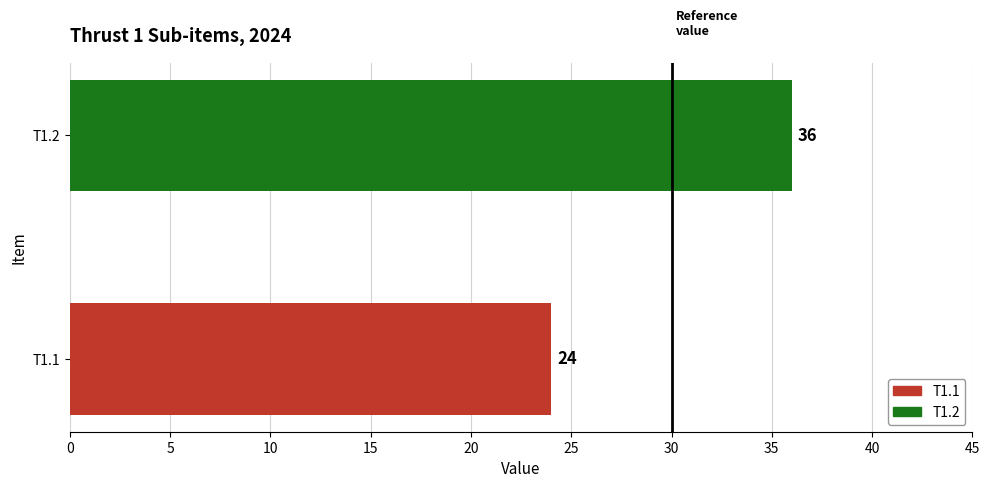

What is the difference between the maximum and minimum values?

12